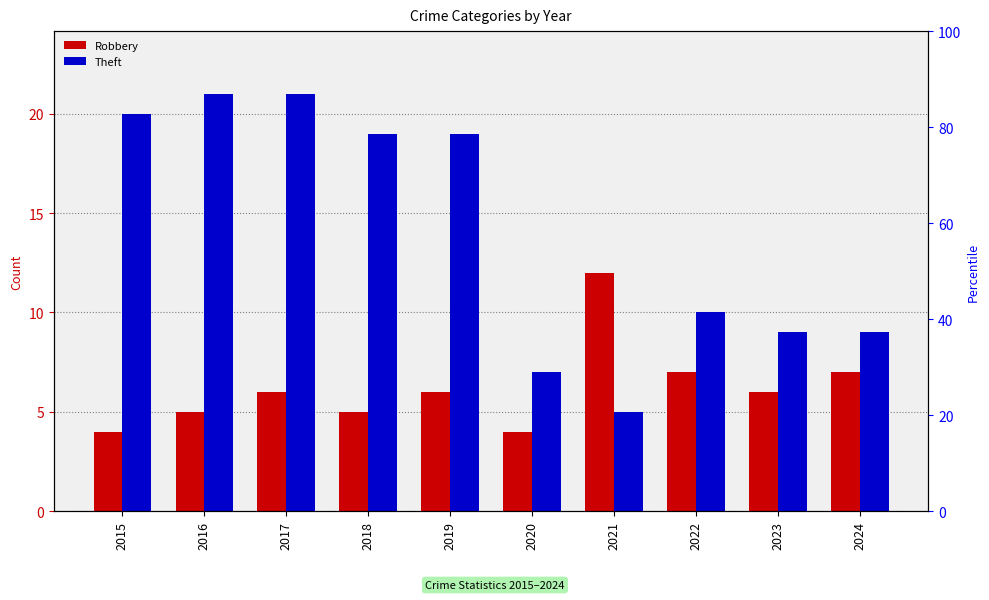

Reading right to left, transcribe all the data shown in this chart.

Robbery: 7	6	7	12	4	6	5	6	5	4
Theft: 9	9	10	5	7	19	19	21	21	20